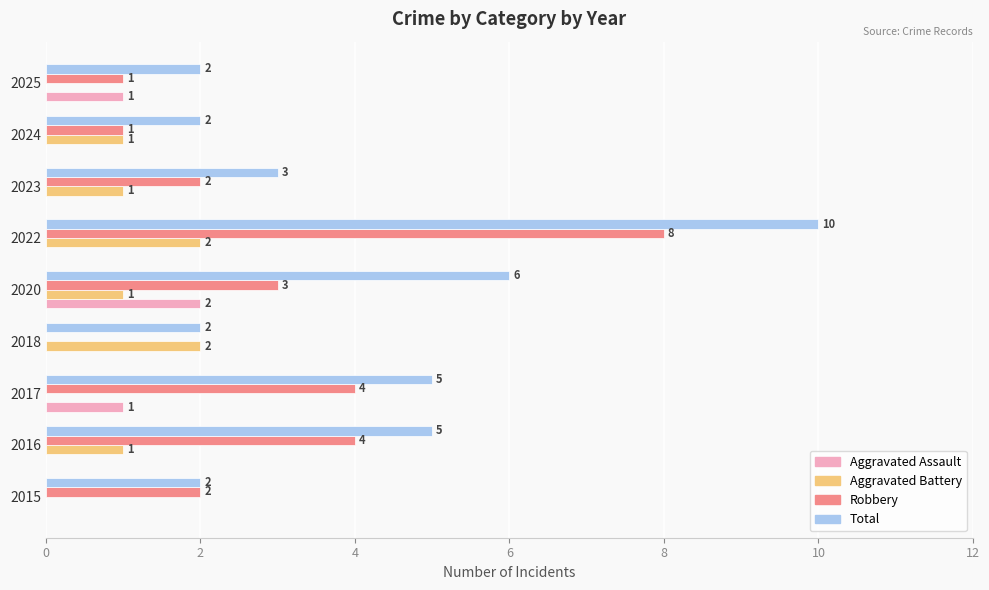

What is the sum of all Aggravated Battery values?

8